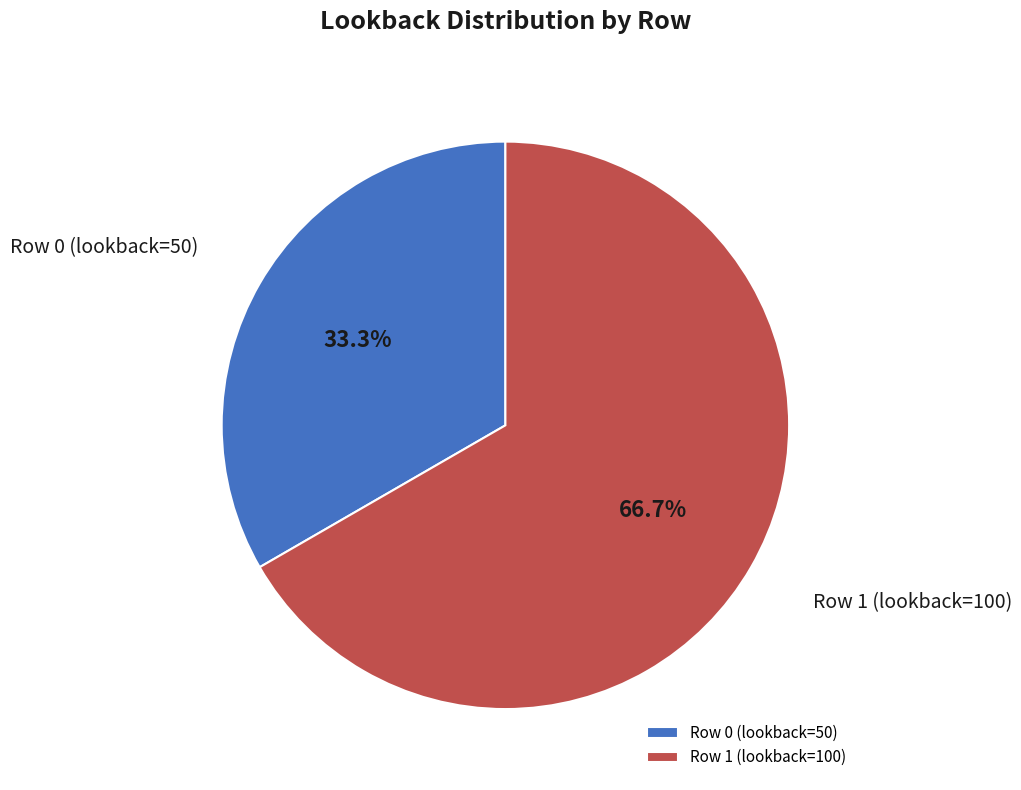

What is the smallest slice in the pie chart?

Row 0 (lookback=50)